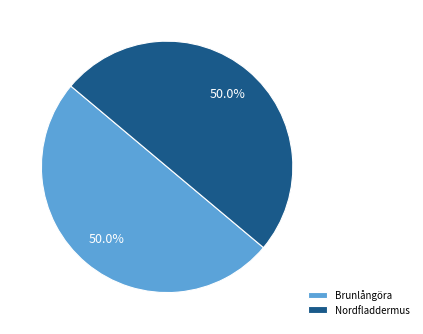

Approximately how many times larger is the value at Nordfladdermus compared to Brunlångöra?

1.0